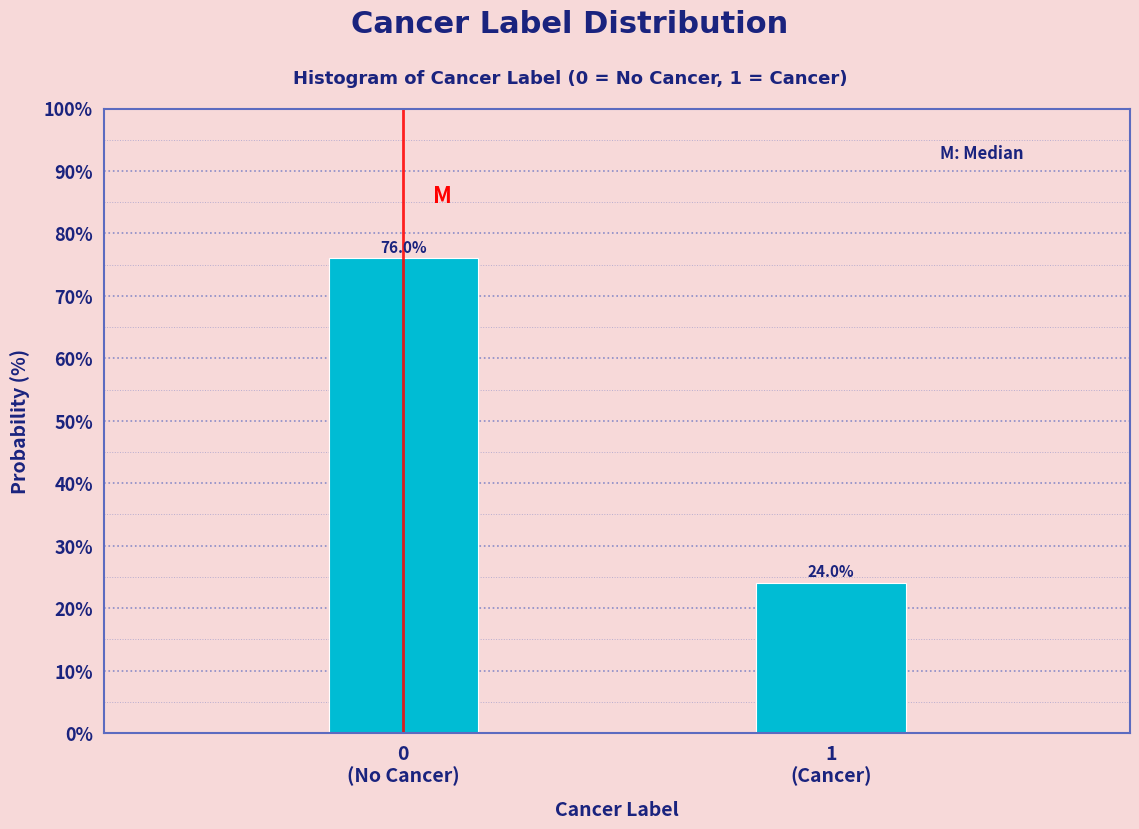

Reading left to right, what are all the values shown in this chart?

76	24